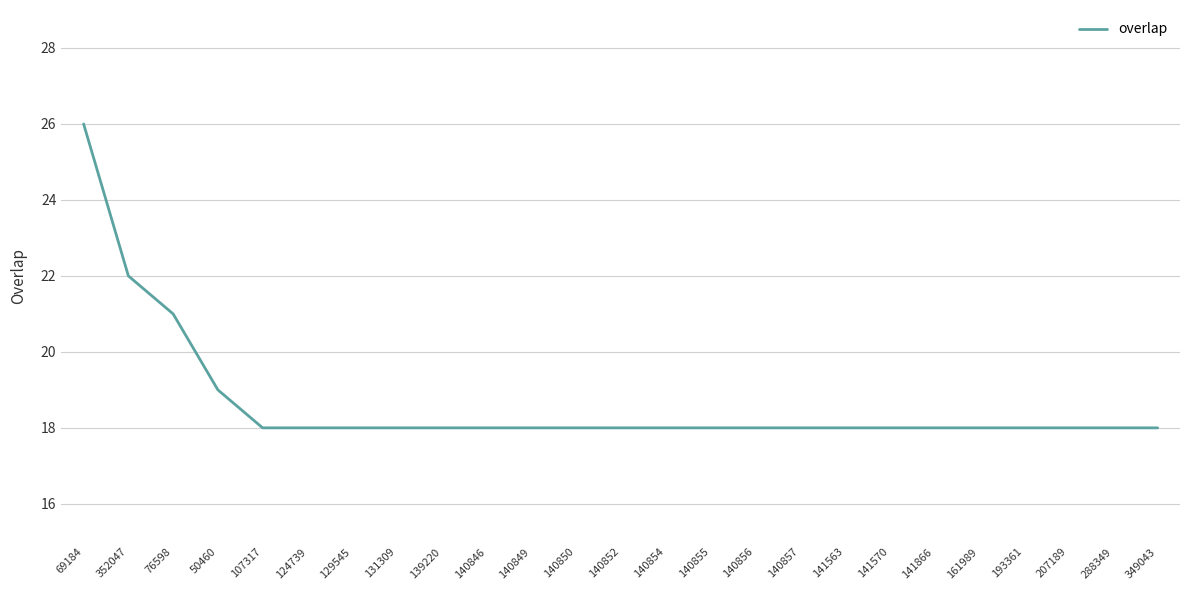

Is it true that the value at 288349 is 31?

False